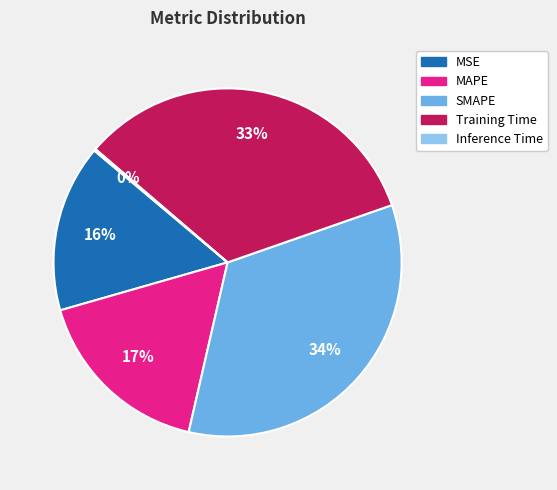

What is the largest slice in the pie chart?

SMAPE